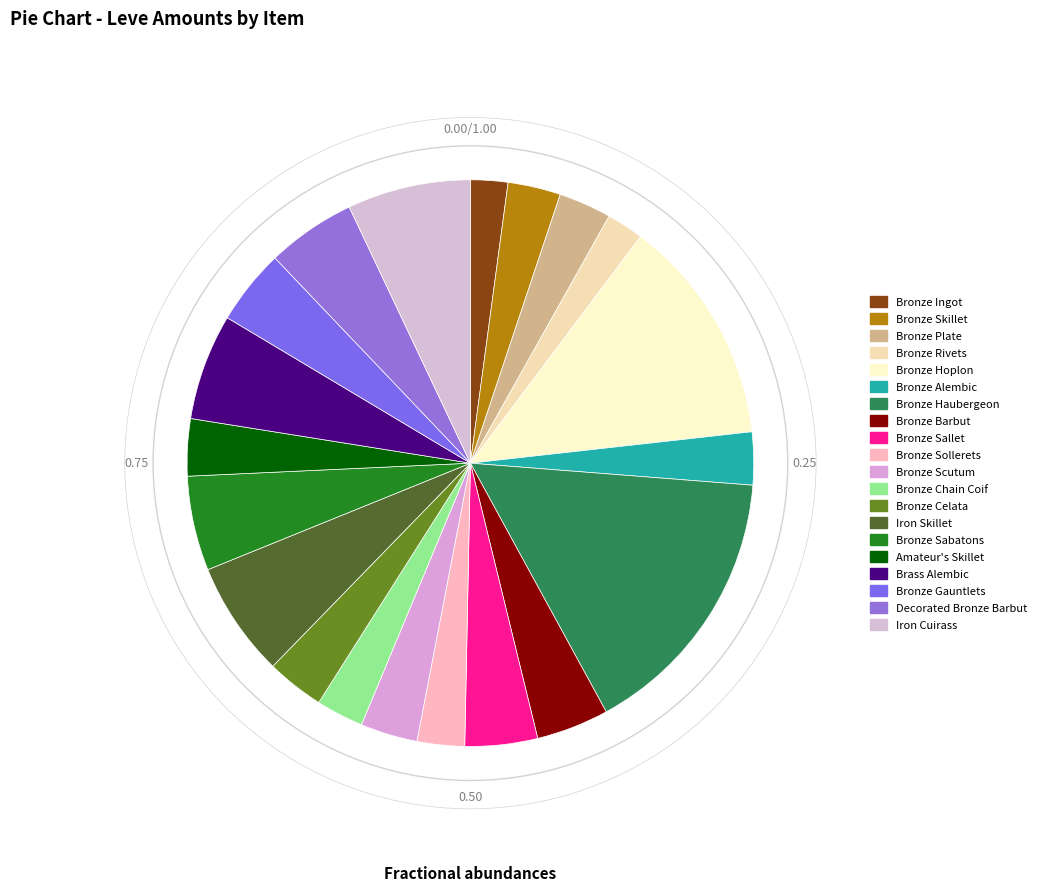

What is the change in value from Bronze Plate to Bronze Barbut?

+60